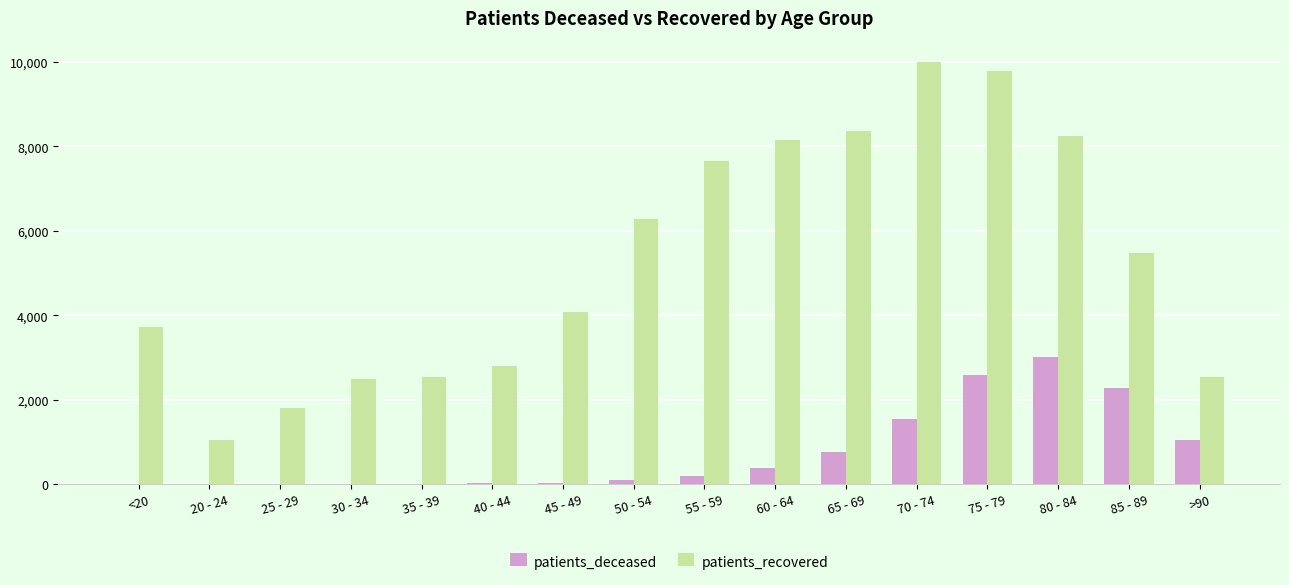

Count the number of categories in the chart.

16